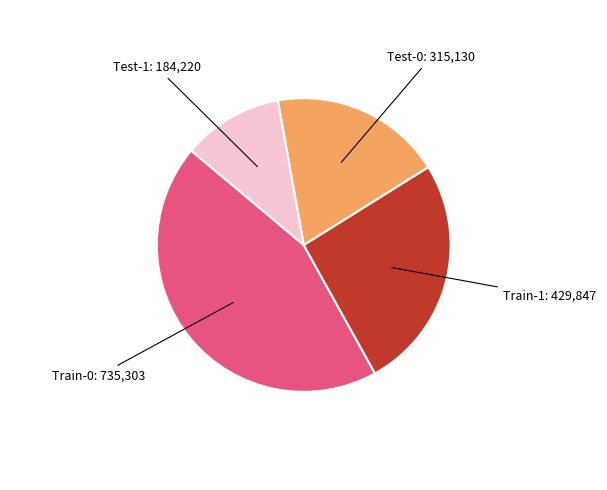

Do Test-1 and Train-1 together represent more than half of the pie?

No